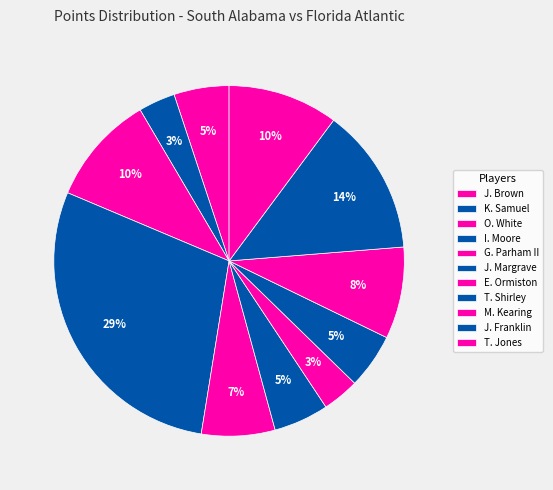

Is there a majority slice in this chart?

No